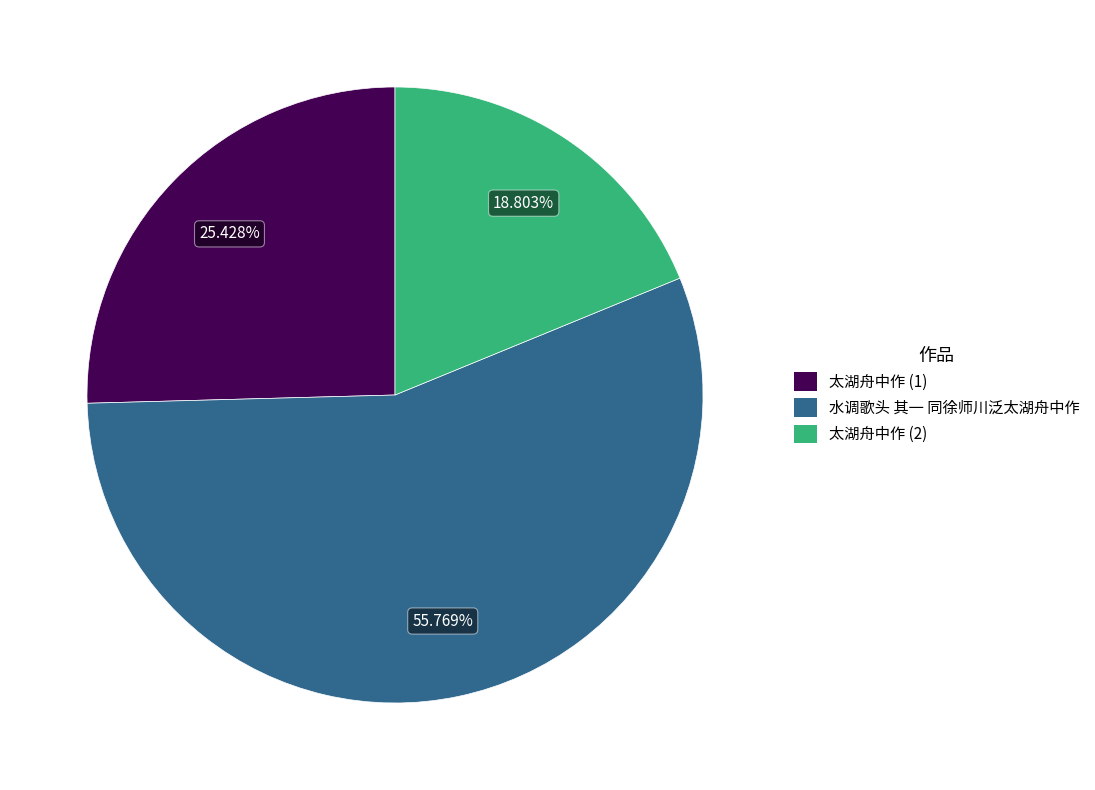

What is the majority slice?

水调歌头 其一 同徐师川泛太湖舟中作